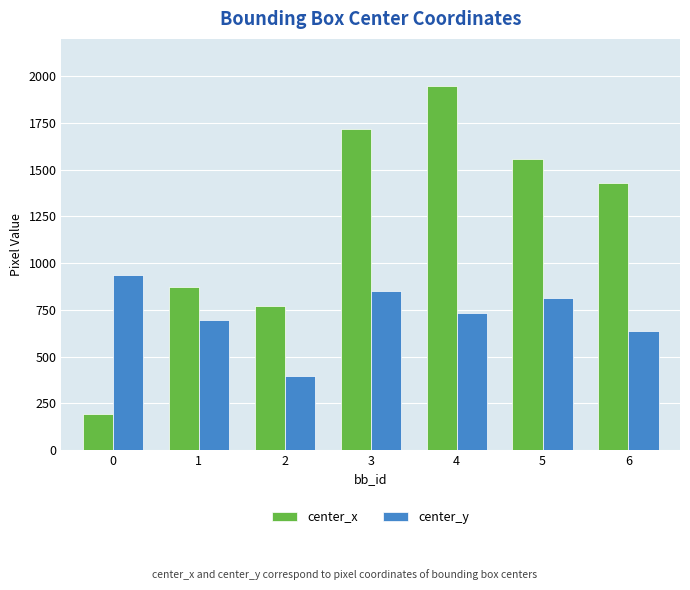

Which series has the largest total across all categories?

center_x